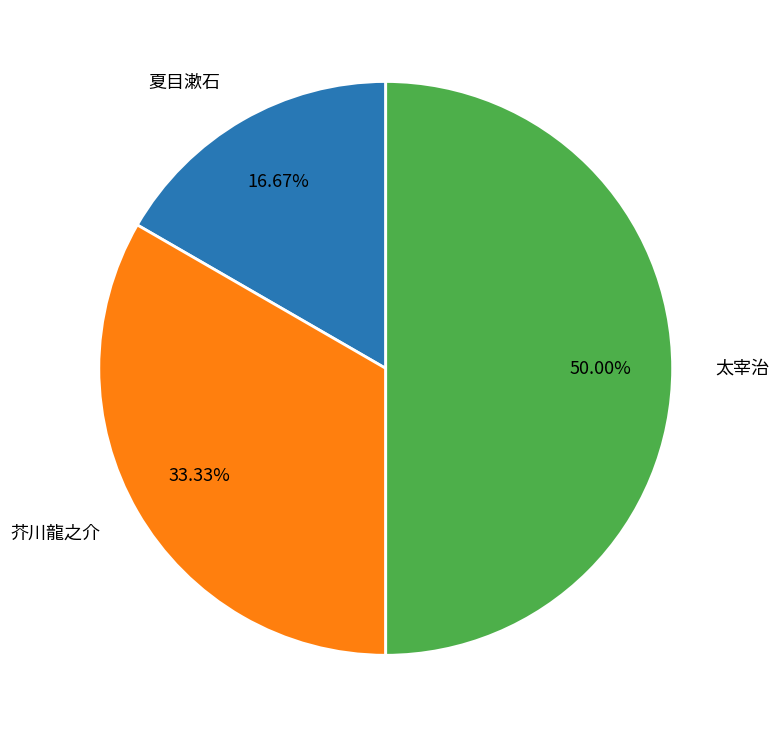

To the nearest percent, what portion does 夏目漱石 represent?

17%